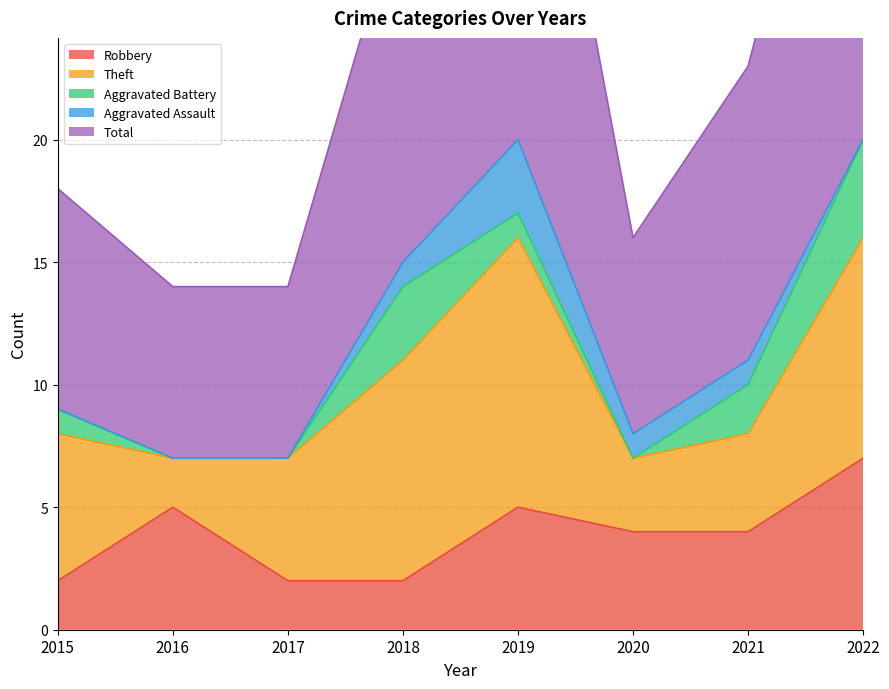

Which series changed the most between 2017 and 2019?

Total